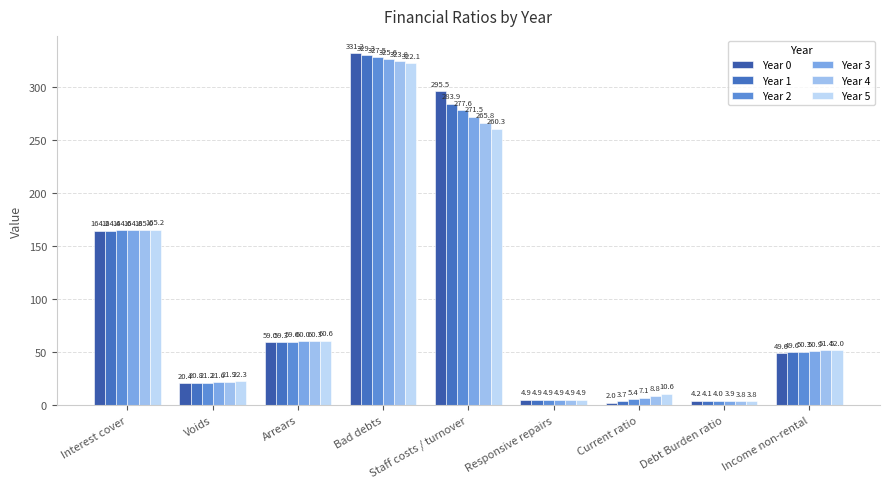

What is the difference between the Year 2 values at Current ratio and Voids?

15.8